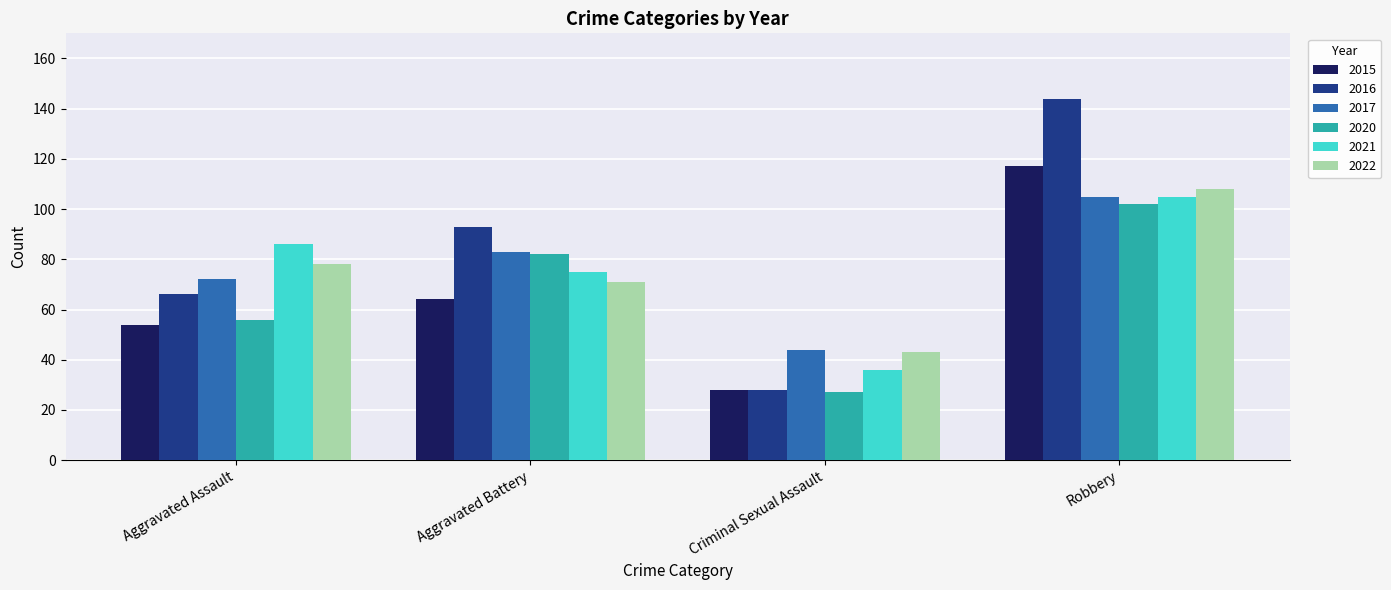

Rank the categories by 2016 value from highest to lowest.

Robbery, Aggravated Battery, Aggravated Assault, Criminal Sexual Assault